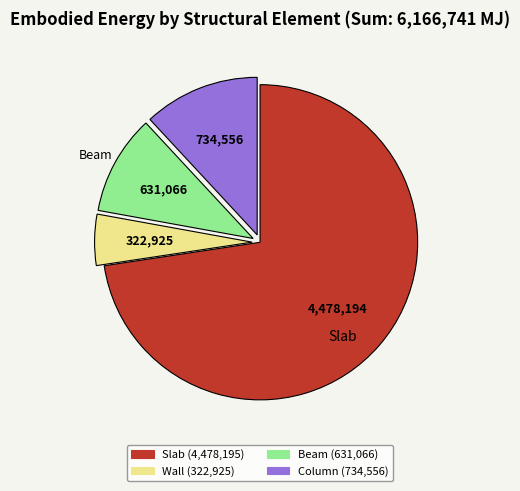

Is there any slice that represents more than half of the pie?

Yes